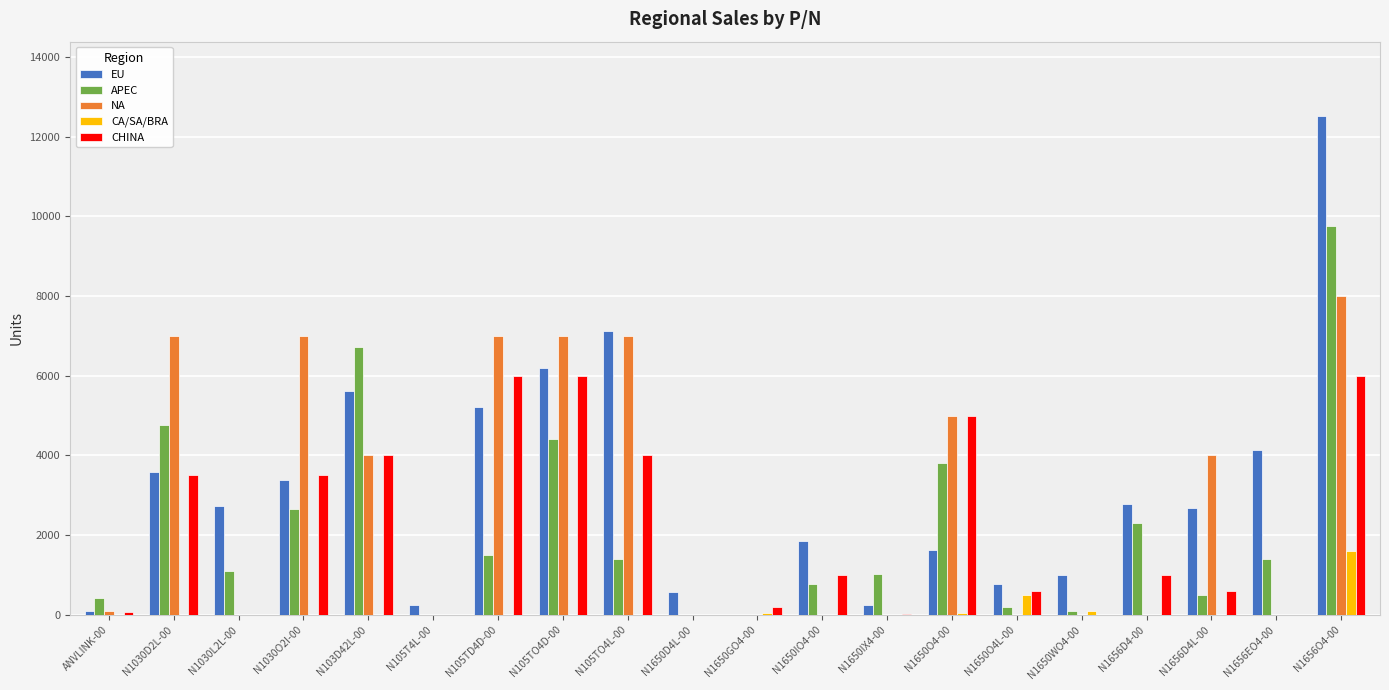

How many series are shown in this chart?

5